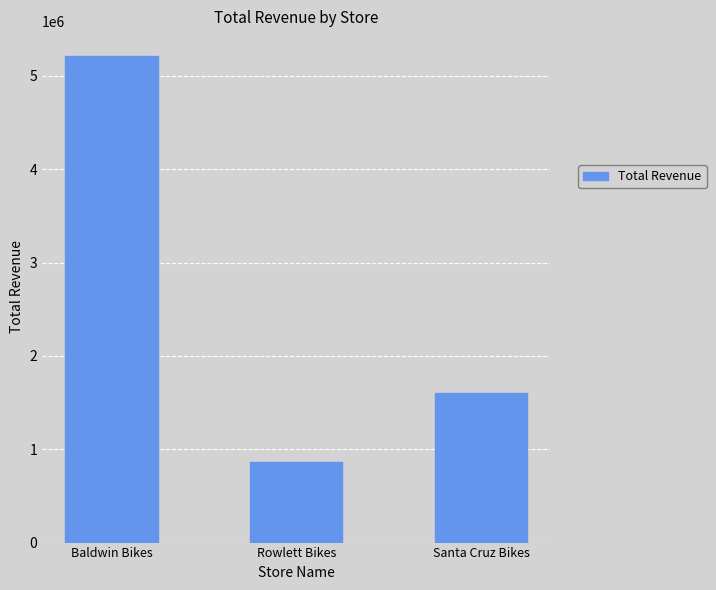

Is it true that the value at Santa Cruz Bikes is 1605823.0?

True